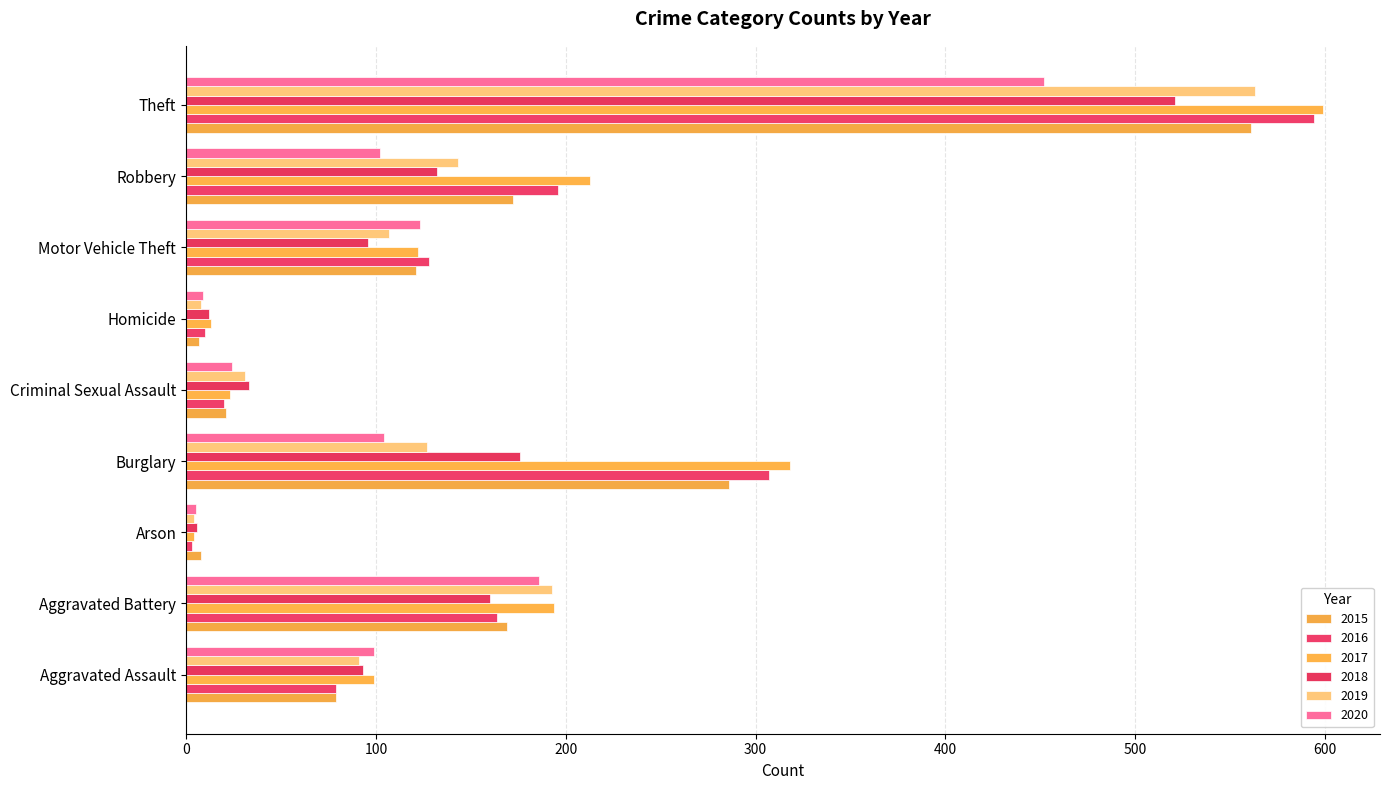

What is the maximum value shown in the chart?

599